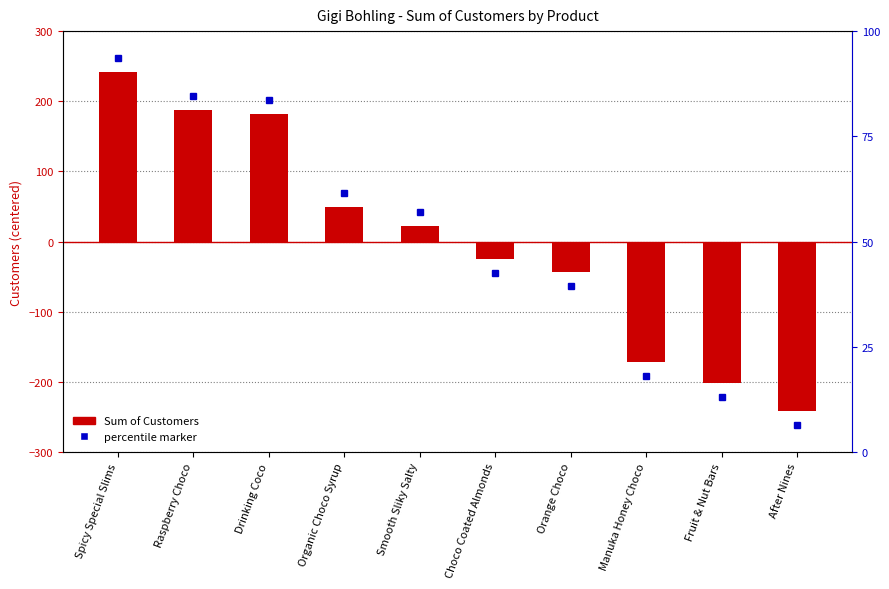

Count the number of values greater than 22.

5